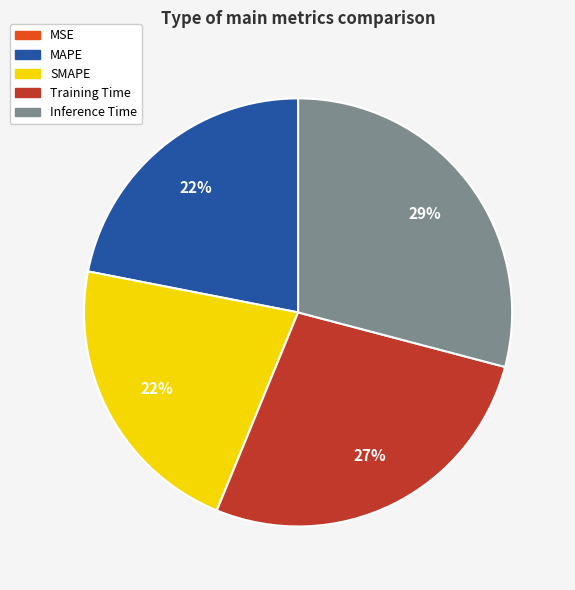

Is it true that SMAPE is 16% of the pie?

False